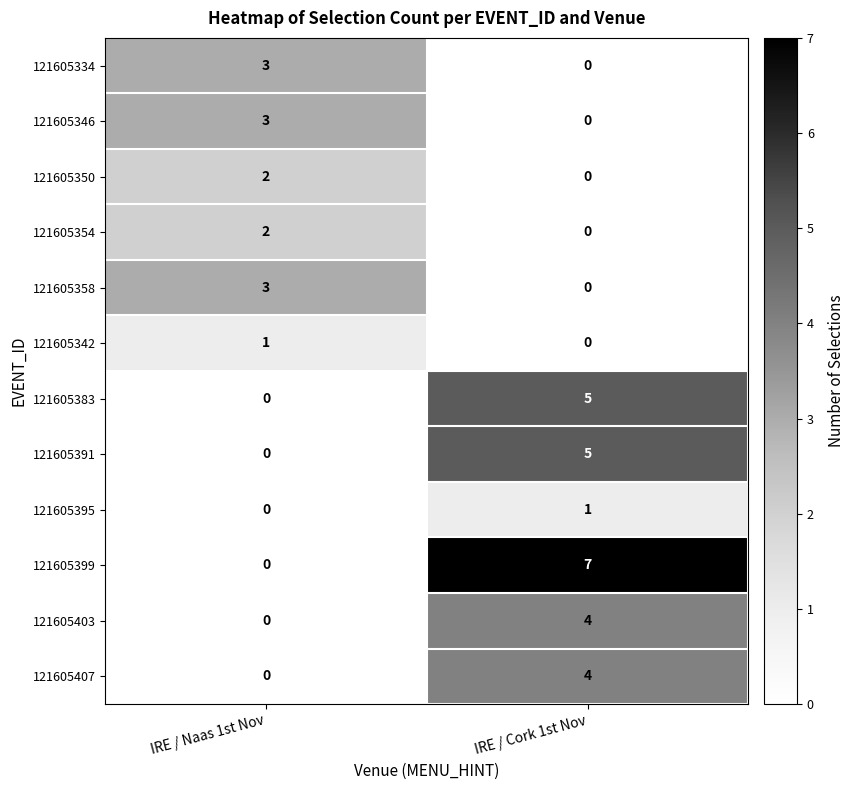

Is it true that 121605407 equals 5 at IRE / Cork 1st Nov?

False